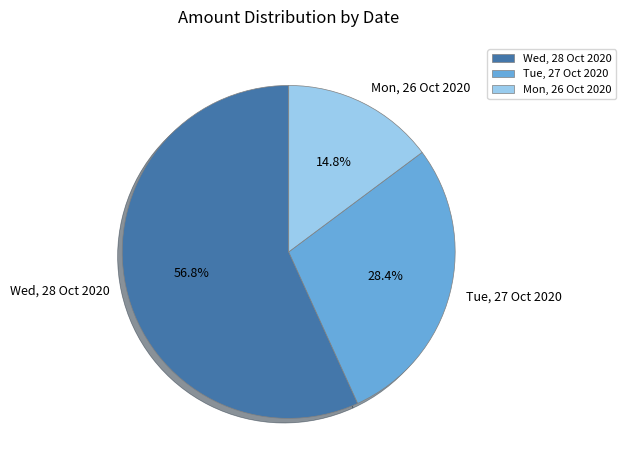

The Wed, 28 Oct 2020 slice represents 57% of the pie. True or false?

True